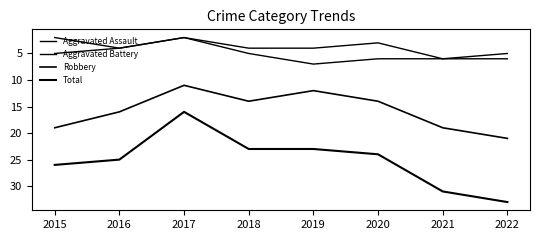

Which series has the widest spread of values?

Total